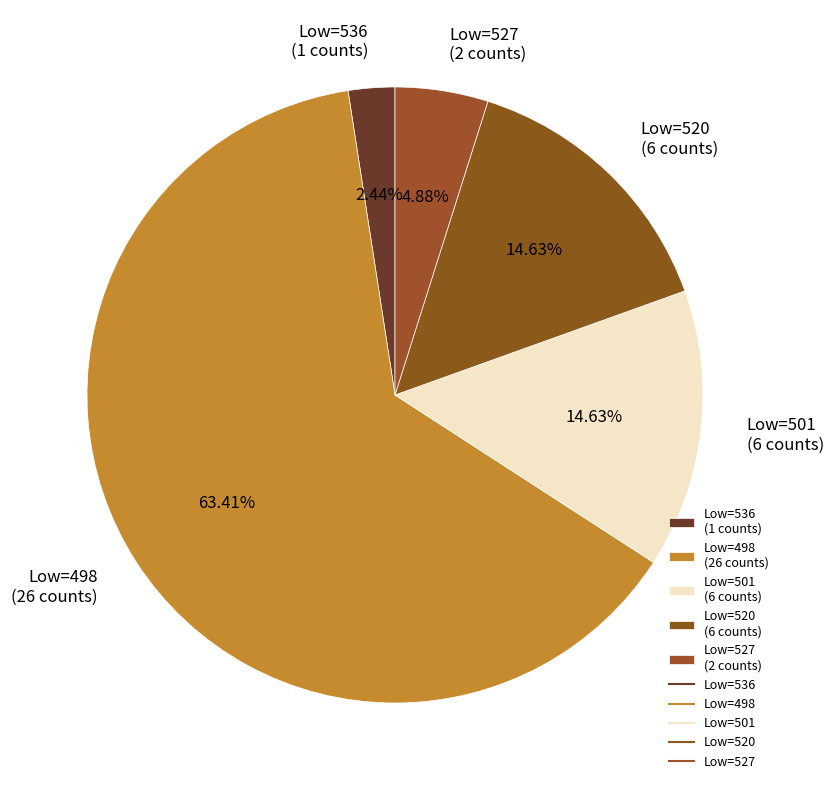

Which has a higher value, Low=520 (6 counts) or Low=498 (26 counts)?

Low=498 (26 counts)